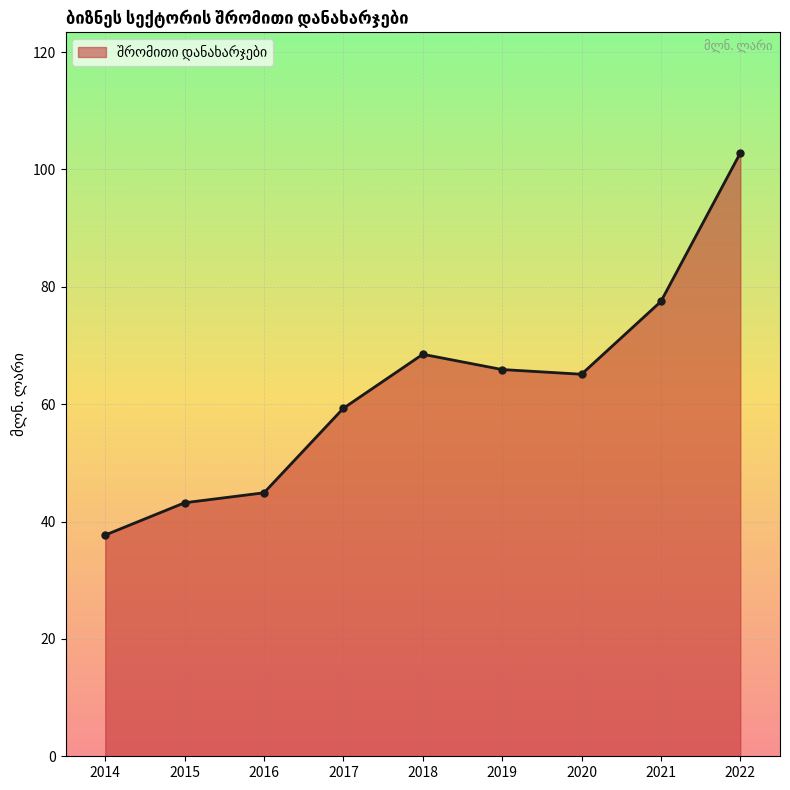

Count the number of values greater than 65.

5